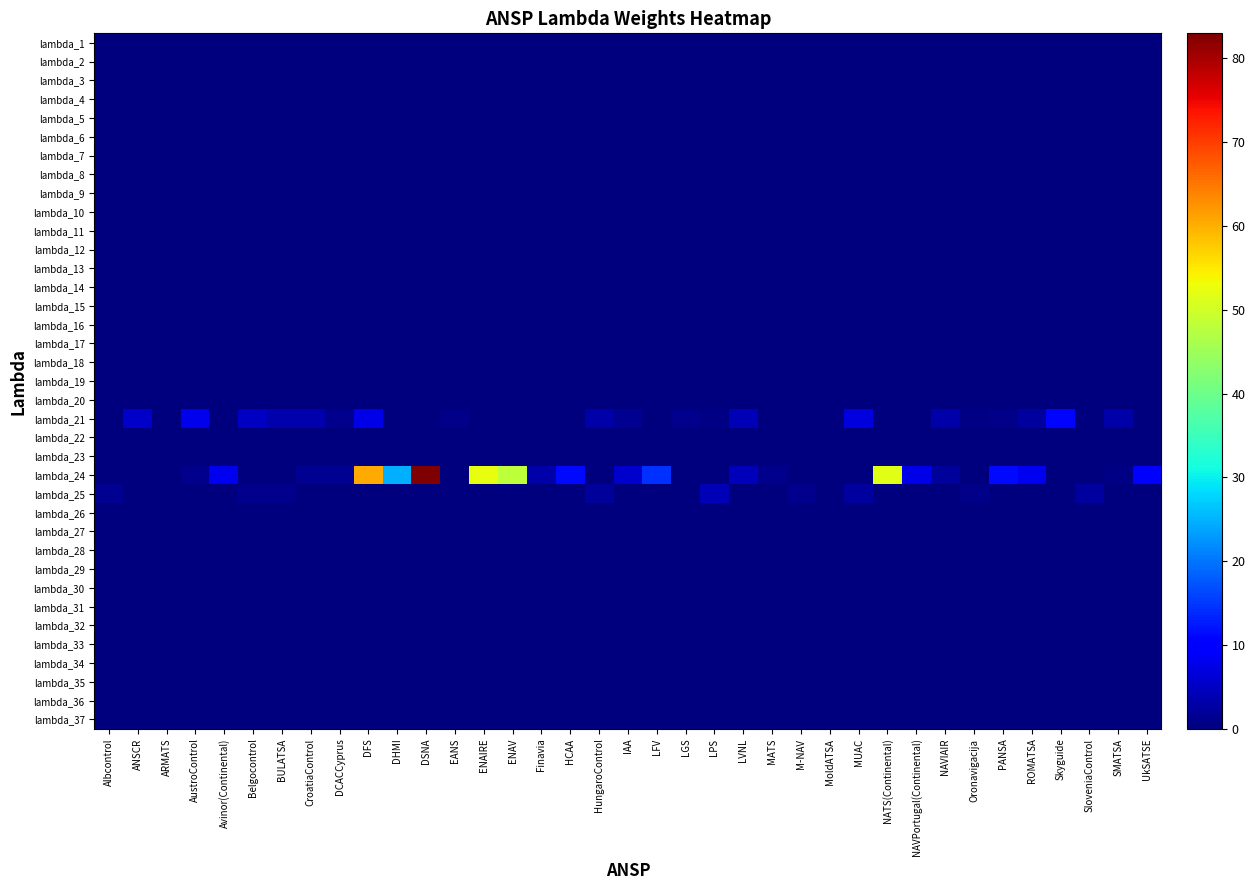

What is the maximum value shown in the chart?

83.0